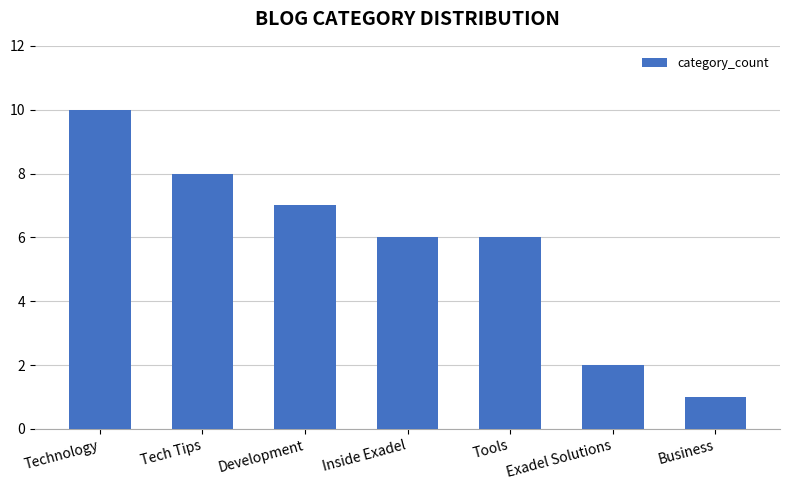

What is the change in value from Inside Exadel to Exadel Solutions?

-4